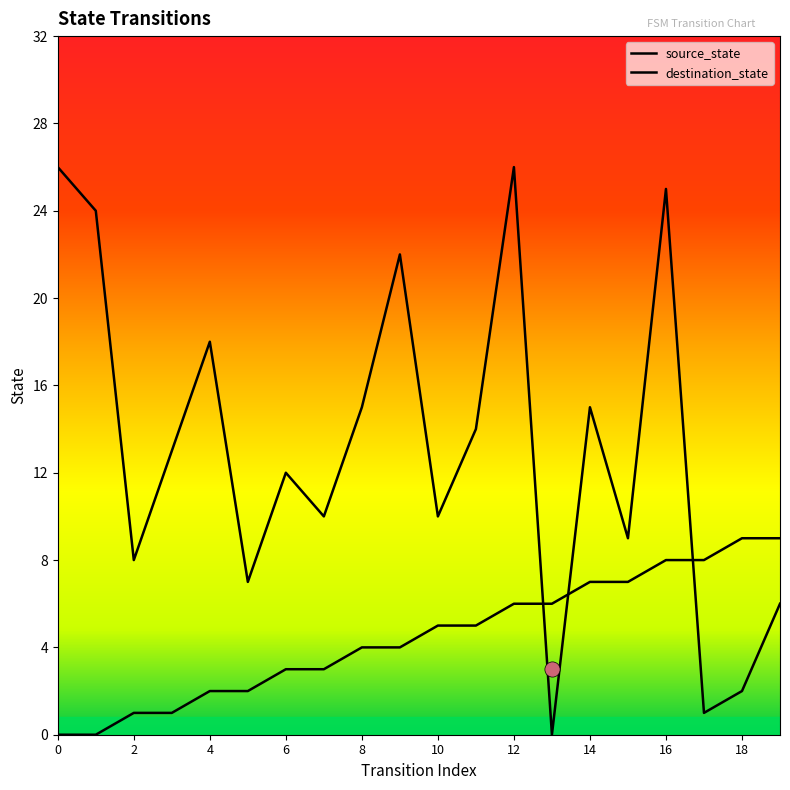

At which category is the sum across all series the highest?

16